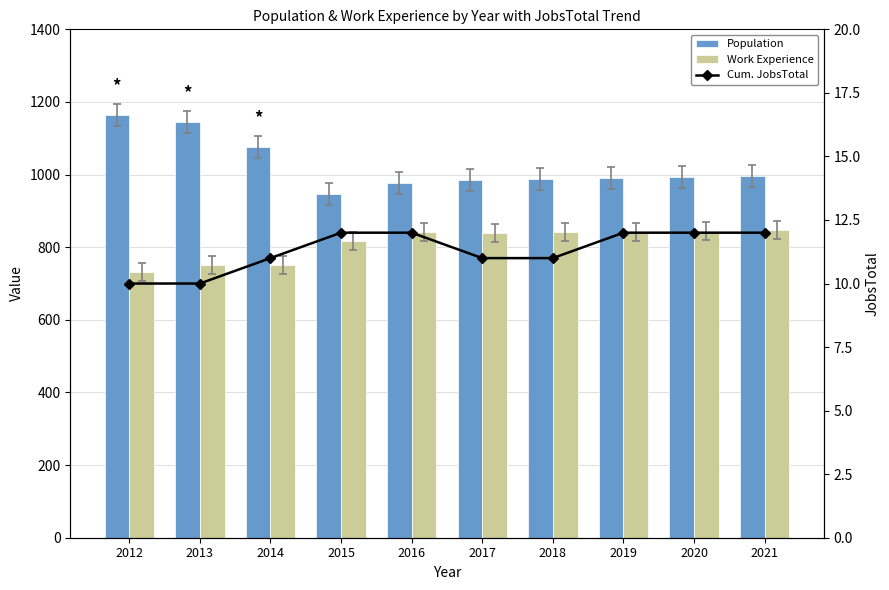

What value does the Population series have at 2014?

1076